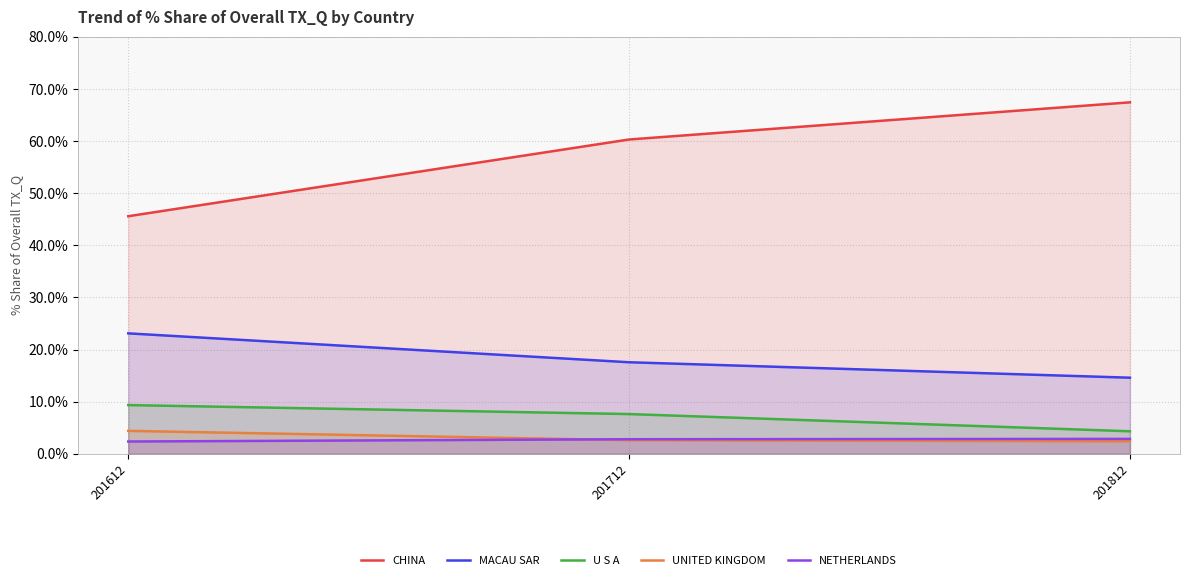

What is the minimum value for CHINA?

45.6